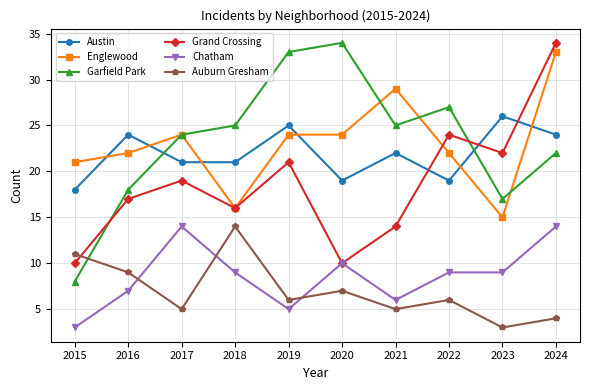

What is the sum of the Englewood values at 2024 and 2015?

54